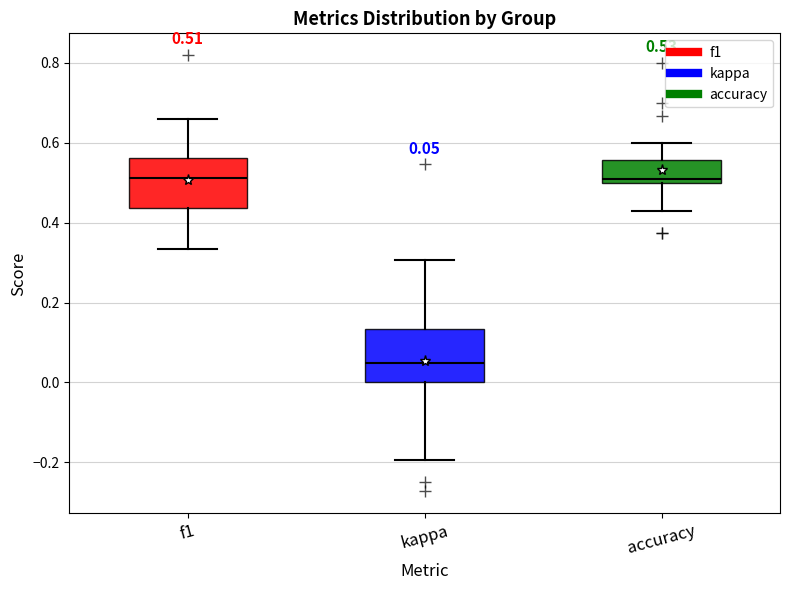

Which box has the lowest median line?

kappa